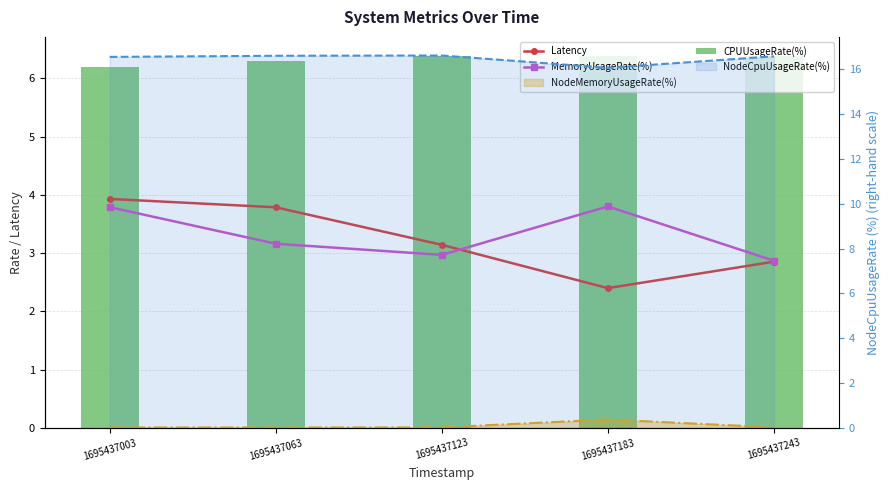

Reading left to right, what are all the values shown in this chart?

Latency: 3.9	3.8	3.1	2.4	2.9
MemoryUsageRate(%): 3.8	3.2	3.0	3.8	2.9
NodeMemoryUsageRate(%): 0.0	0.0	0.0	0.1	0.0
CPUUsageRate(%): 6.2	6.3	6.4	6.4	6.4
NodeCpuUsageRate(%): 16.6	16.6	16.6	16.1	16.6